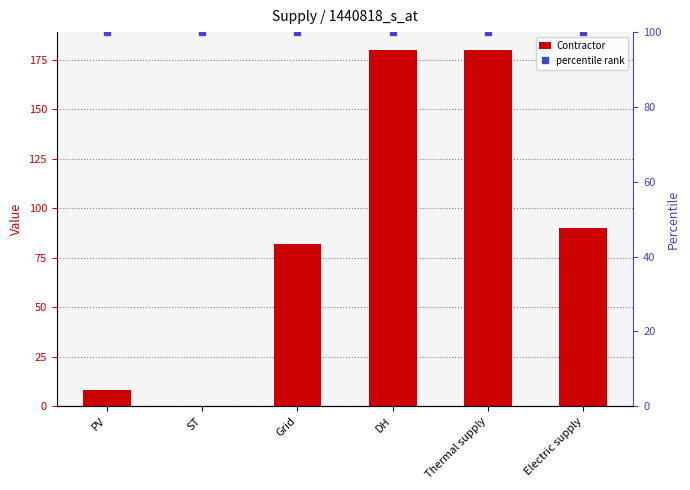

Are the bars grouped side by side (vs. stacked)?

No